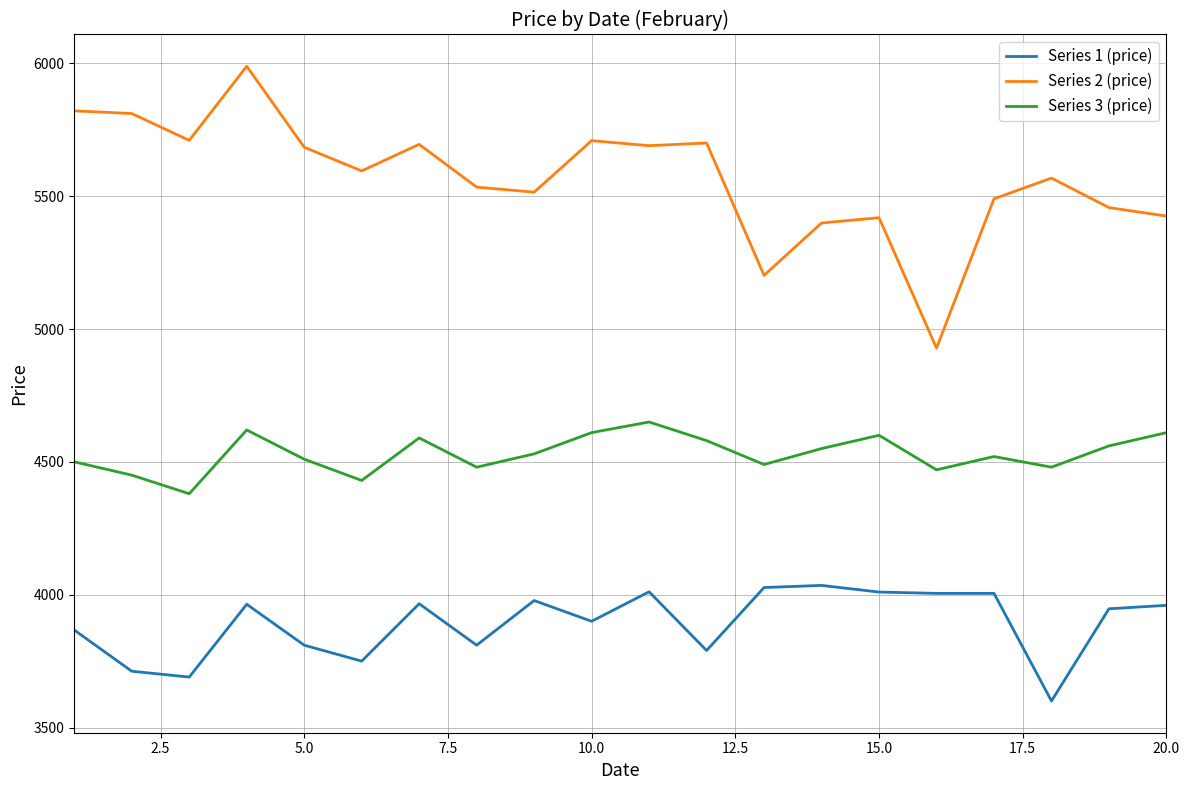

What is the lowest value of the Series 1 (price) series?

3600